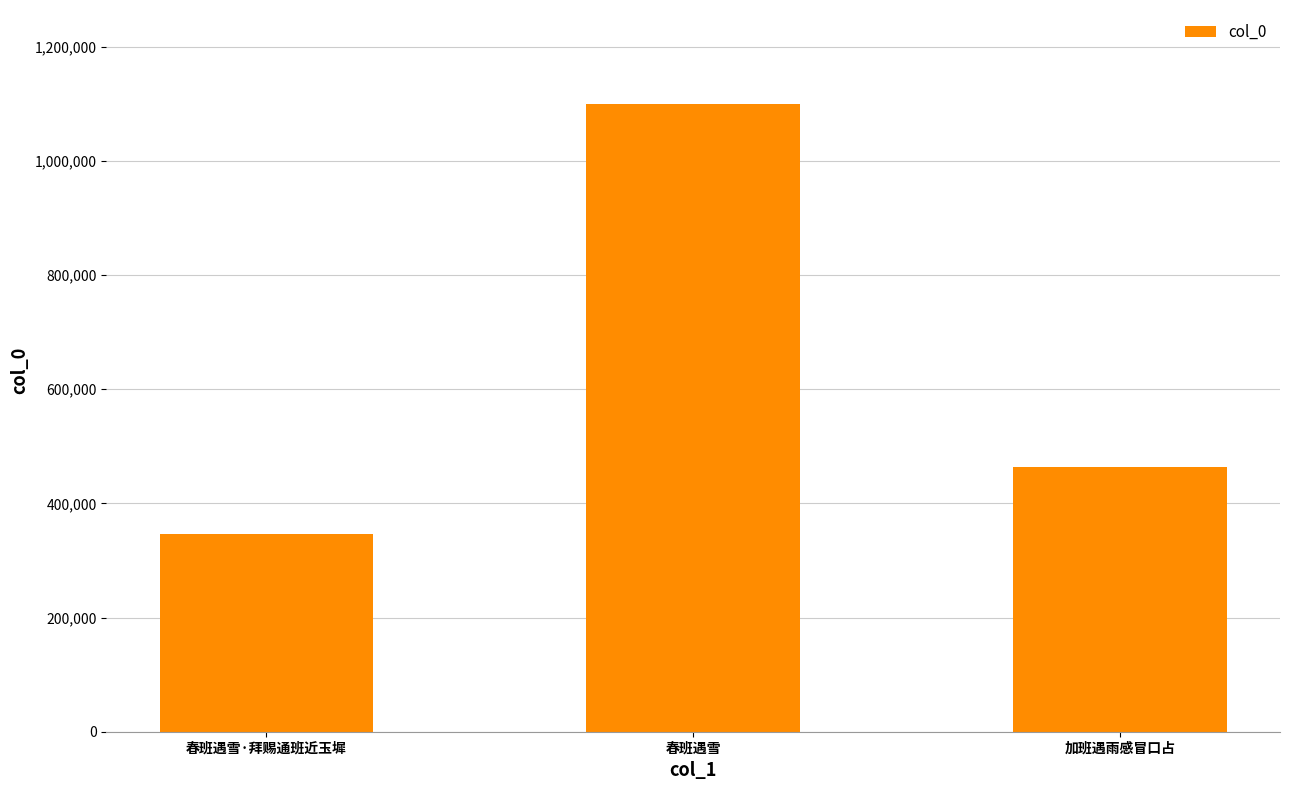

Rank the categories by value from highest to lowest.

春班遇雪, 加班遇雨感冒口占, 春班遇雪·拜赐通班近玉墀